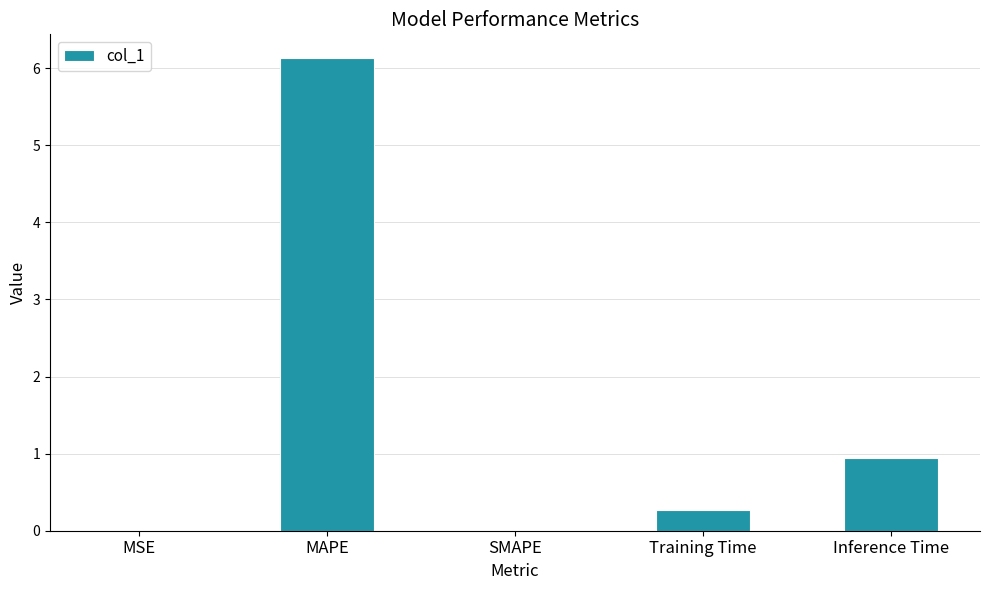

Which label corresponds to the largest value in the chart?

MAPE